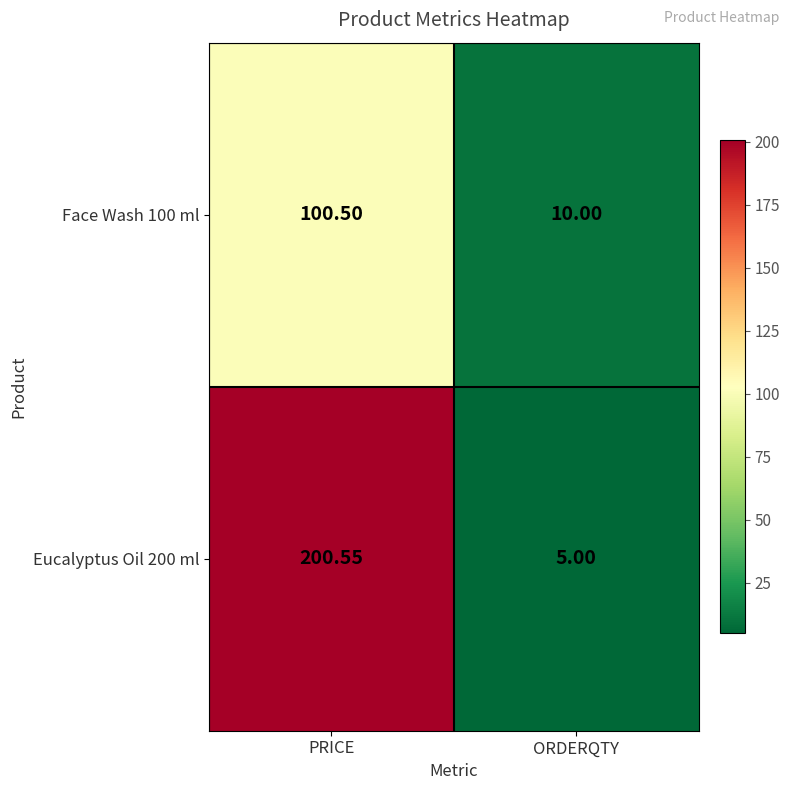

Where is Eucalyptus Oil 200 ml nearest to the value 102?

ORDERQTY